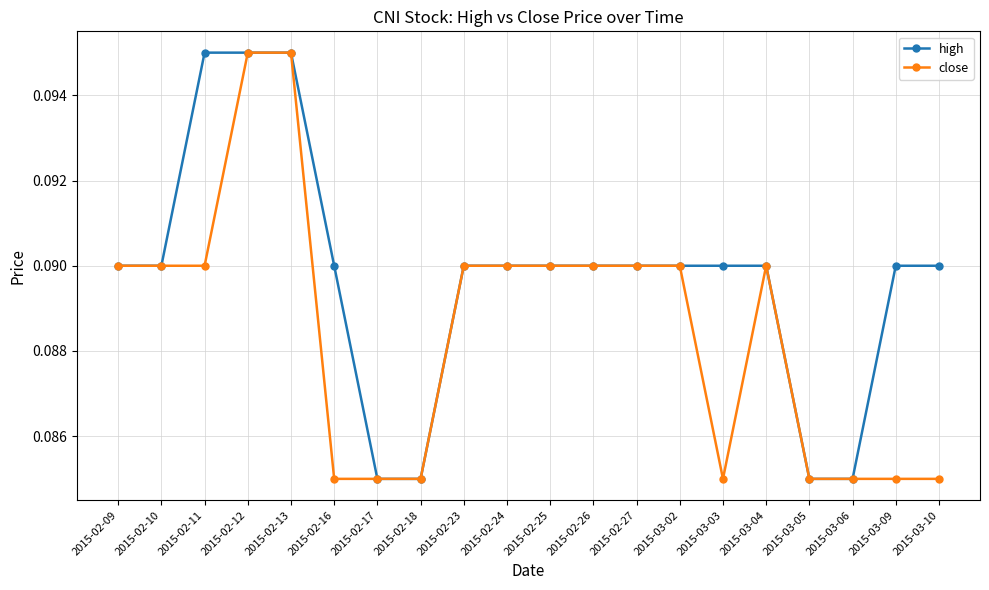

How many close values are between 0 and 1?

20